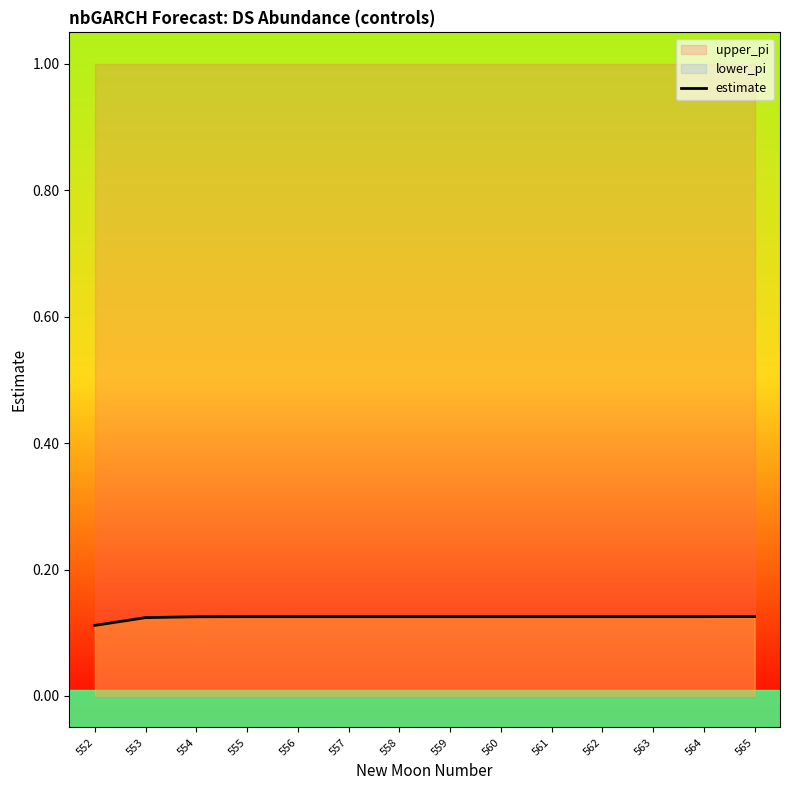

Count the values in the range 0 to 1.

14